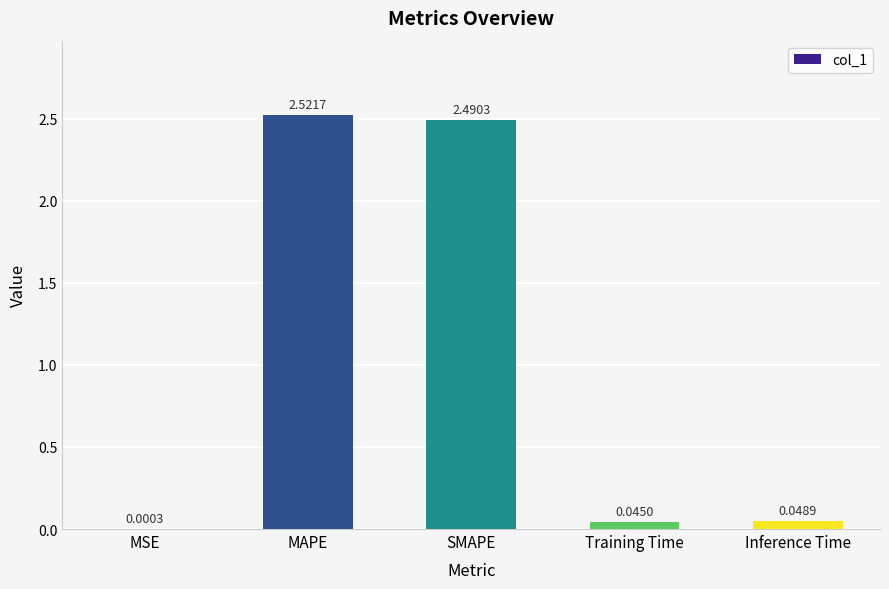

Which has a higher value, Inference Time or Training Time?

Inference Time